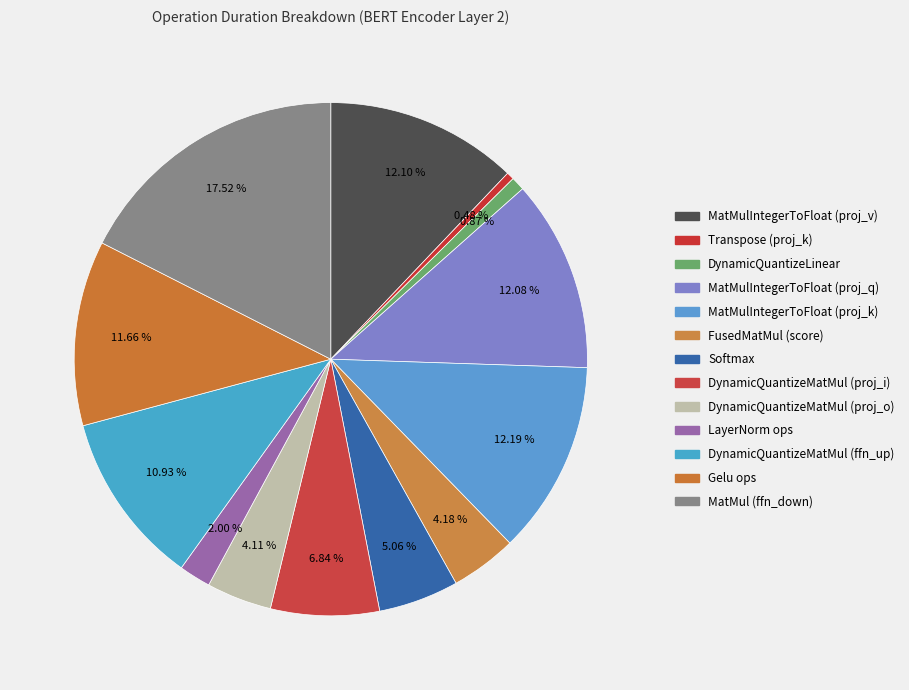

Rank the categories by value from lowest to highest.

Transpose (proj_k), DynamicQuantizeLinear, LayerNorm ops, DynamicQuantizeMatMul (proj_o), FusedMatMul (score), Softmax, DynamicQuantizeMatMul (proj_i), DynamicQuantizeMatMul (ffn_up), Gelu ops, MatMulIntegerToFloat (proj_q), MatMulIntegerToFloat (proj_v), MatMulIntegerToFloat (proj_k), MatMul (ffn_down)